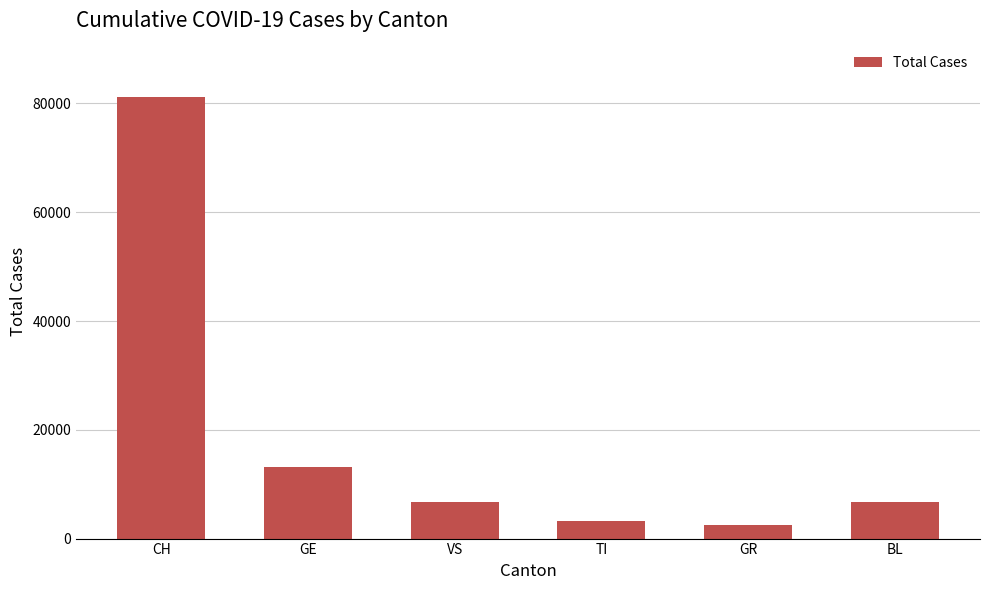

Does the chart contain stacked bars?

No